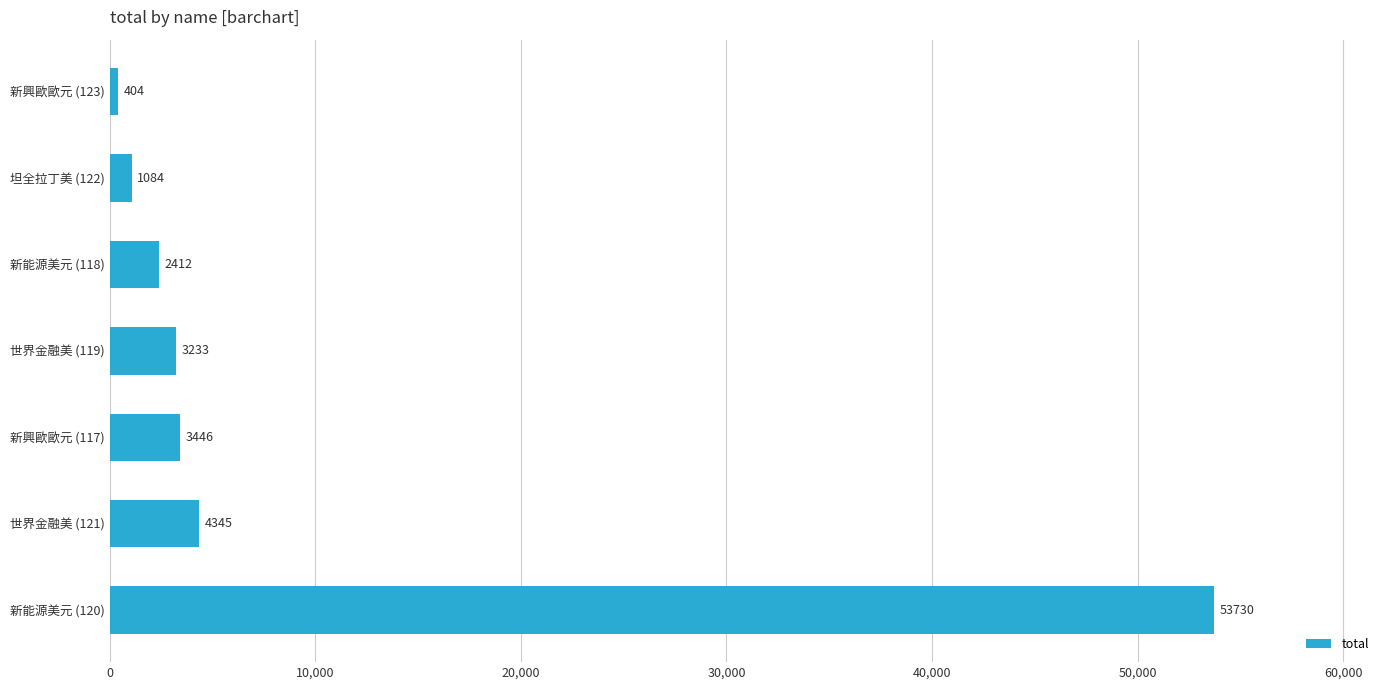

At which category does the chart reach its minimum across all series?

新興歐歐元 (123)